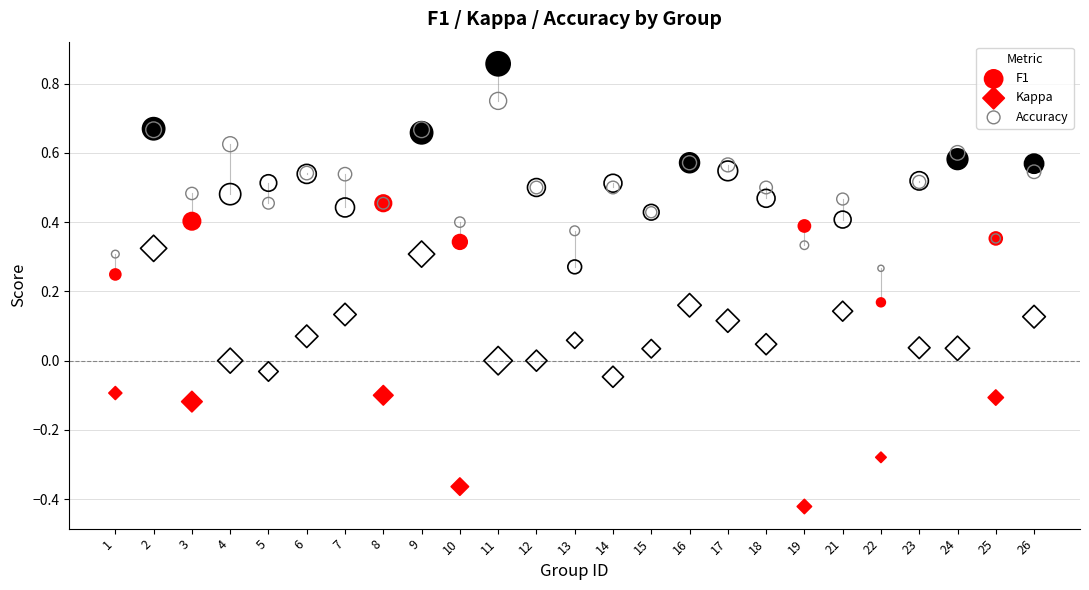

Which series reaches the minimum Y coordinate?

Kappa